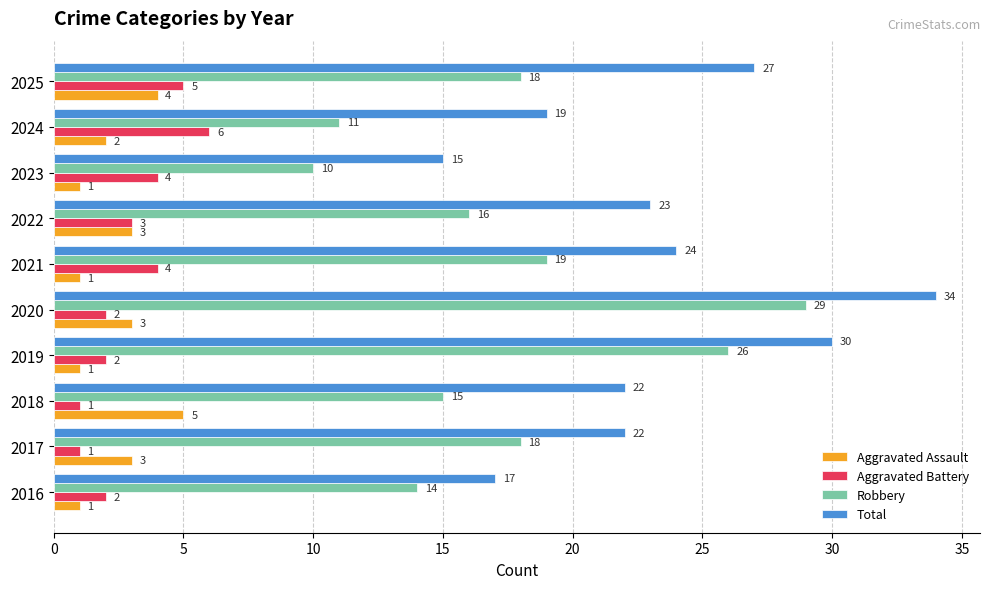

What are all the series names shown in the legend?

Aggravated Assault, Aggravated Battery, Robbery, Total